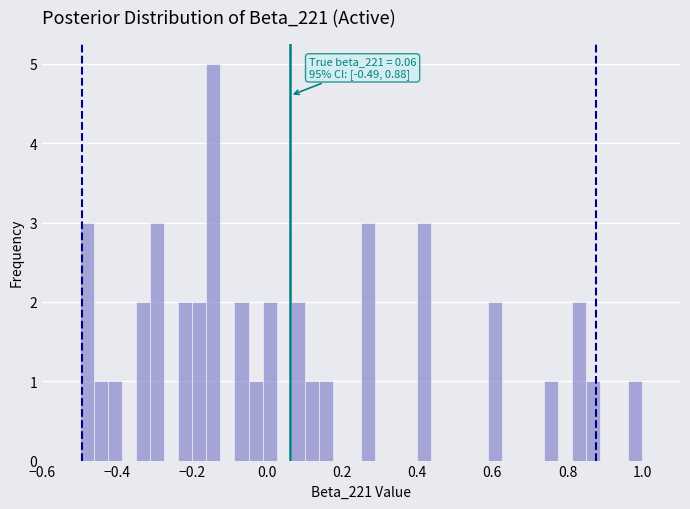

Read against the x-axis, roughly where is the centre of the tallest bar?

-0.14